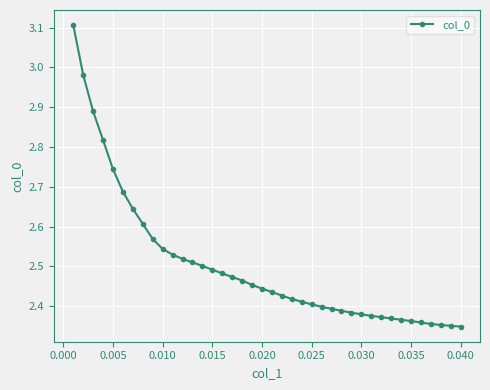

What is the maximum value shown in the chart?

3.1